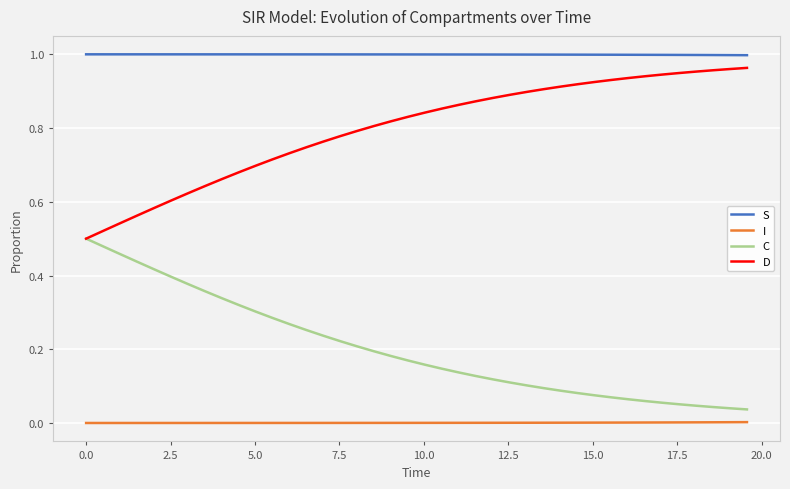

Which series has the largest total across all categories?

S